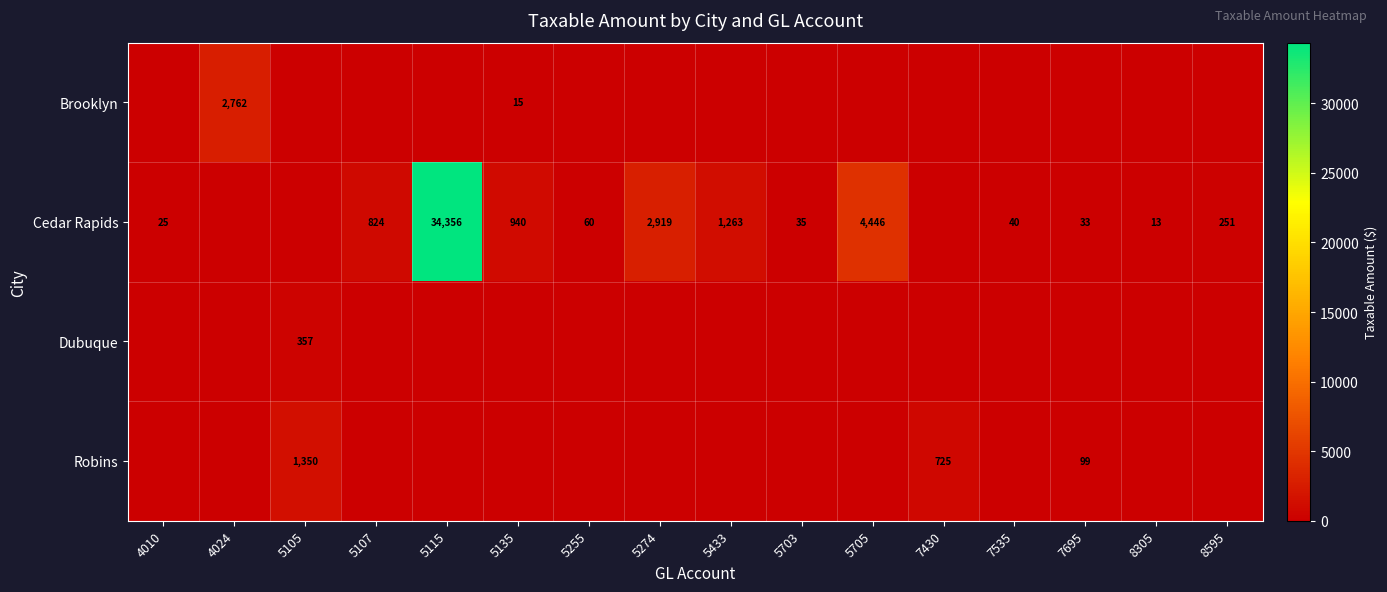

What is the sum of the Cedar Rapids values at 5255 and 5115?

34416